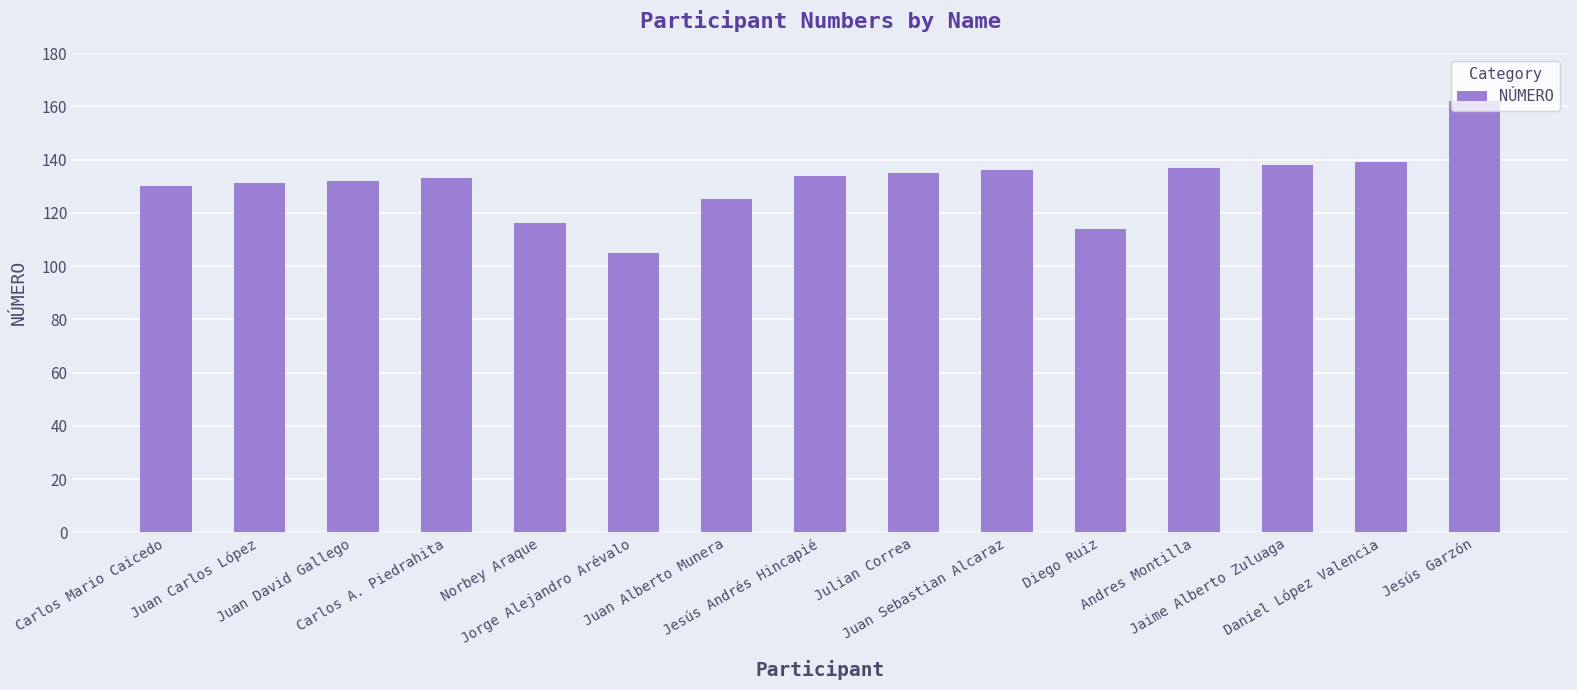

Between Andres Montilla and Daniel López Valencia, which is larger?

Daniel López Valencia